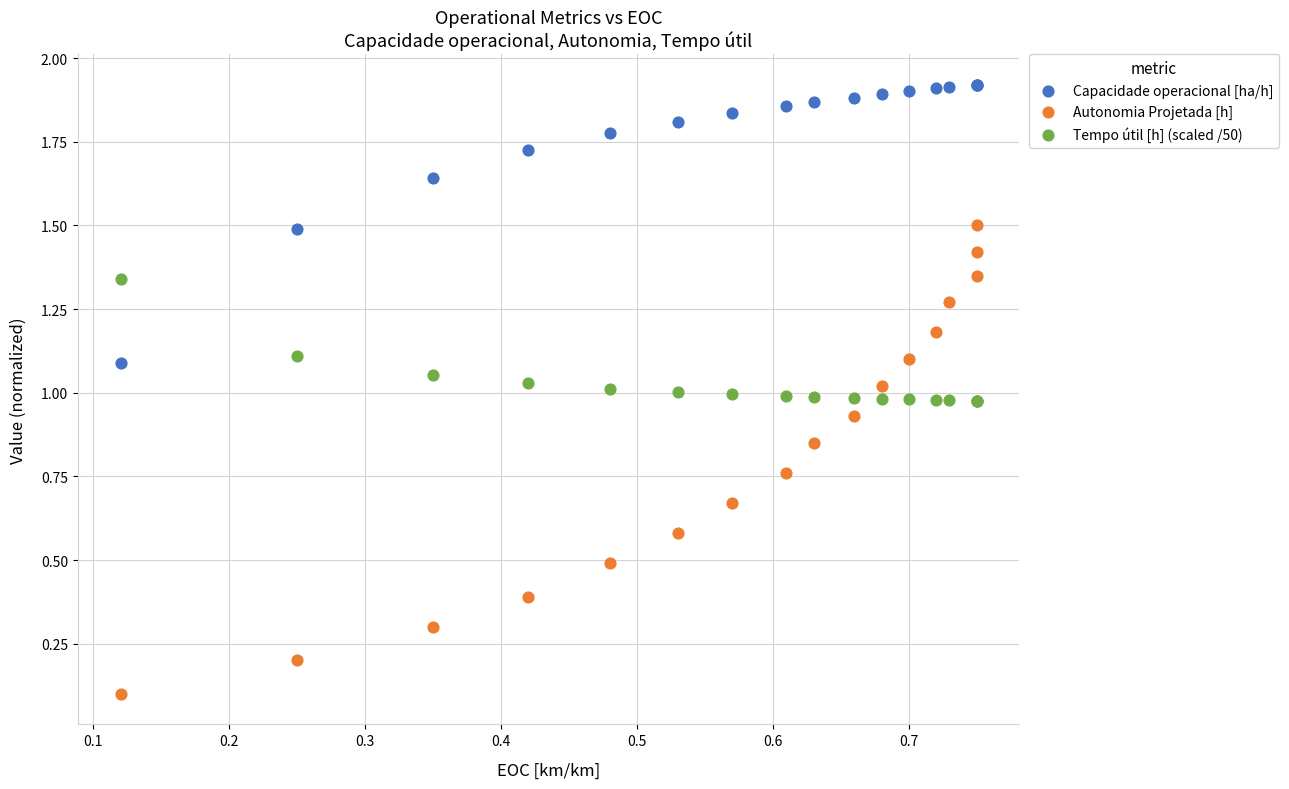

Which series reaches the maximum Y coordinate?

Capacidade operacional [ha/h]